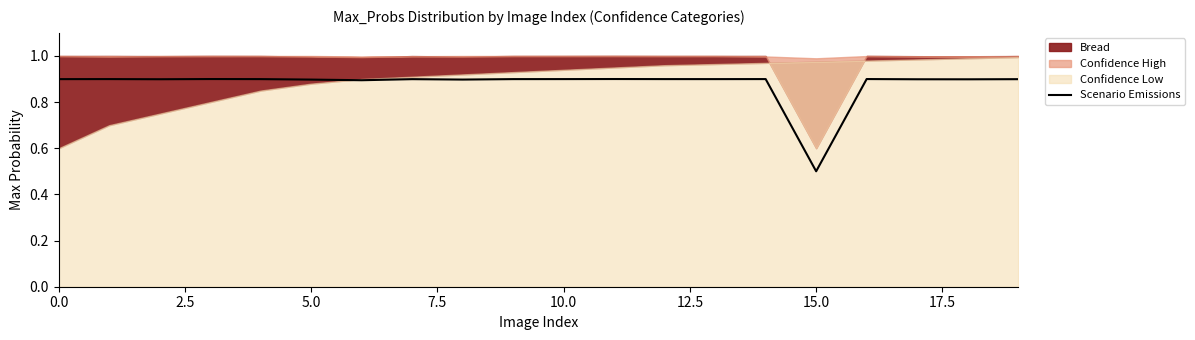

Is it true that Scenario Emissions equals 0.9 at 10.0?

True